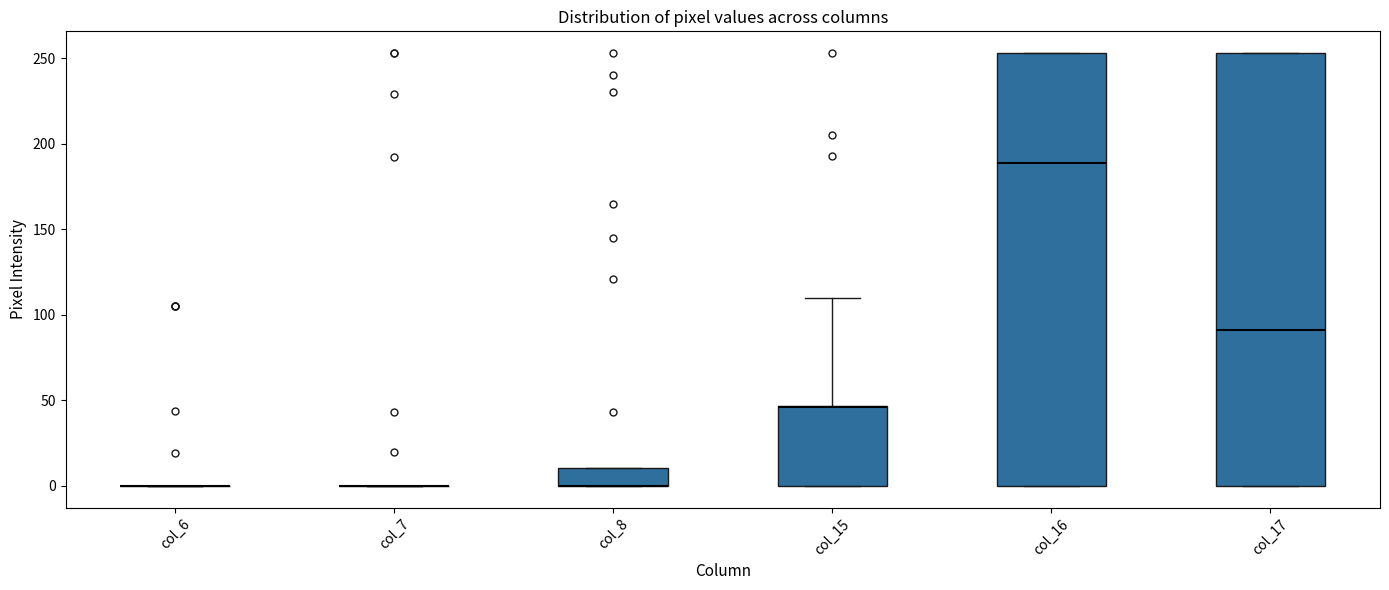

Reading left to right, transcribe this box plot: for each box, give where its median line is, the range the box spans, and where its two whiskers end, as read against the y-axis. The values are not printed on the chart, so give them approximately, as read against the axis.

col_6: box collapsed to a line at 0, whiskers 0 to 0
col_7: box collapsed to a line at 0, whiskers 0 to 0
col_8: median 0 (drawn on the box's lower edge), box 0 to 10, whiskers 0 to 10
col_15: median 45 (drawn on the box's upper edge), box 0 to 45, whiskers 0 to 110
col_16: median 190, box 0 to 255, whiskers 0 to 255
col_17: median 90, box 0 to 255, whiskers 0 to 255